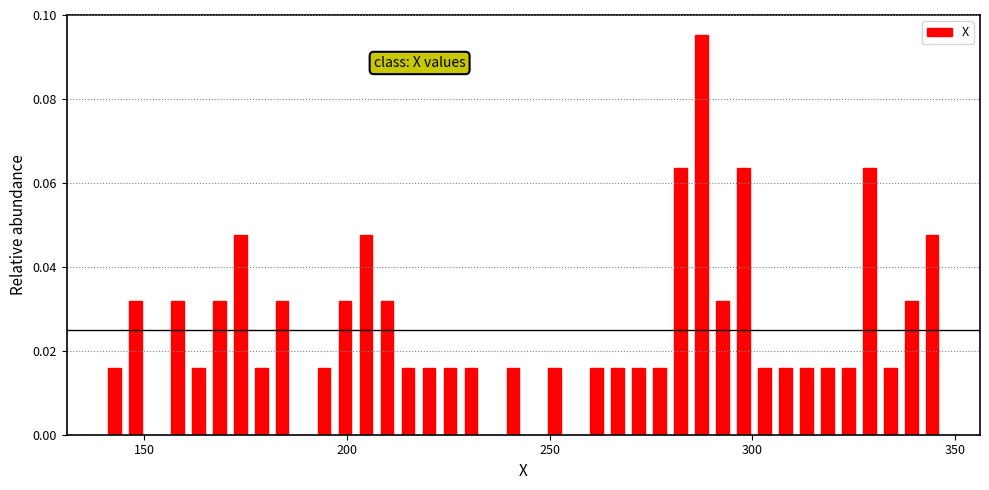

Read against the x-axis, roughly where is the centre of the tallest bar?

285